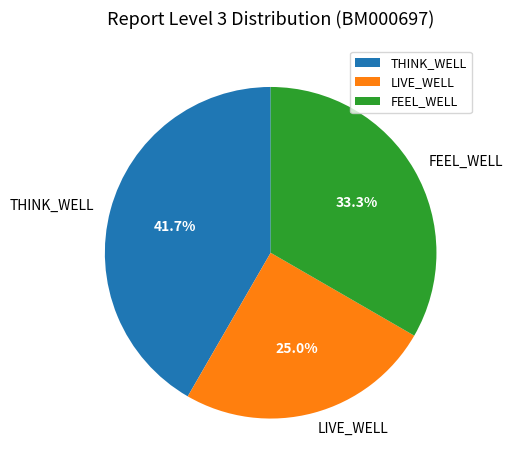

The LIVE_WELL slice represents 25% of the pie. True or false?

True